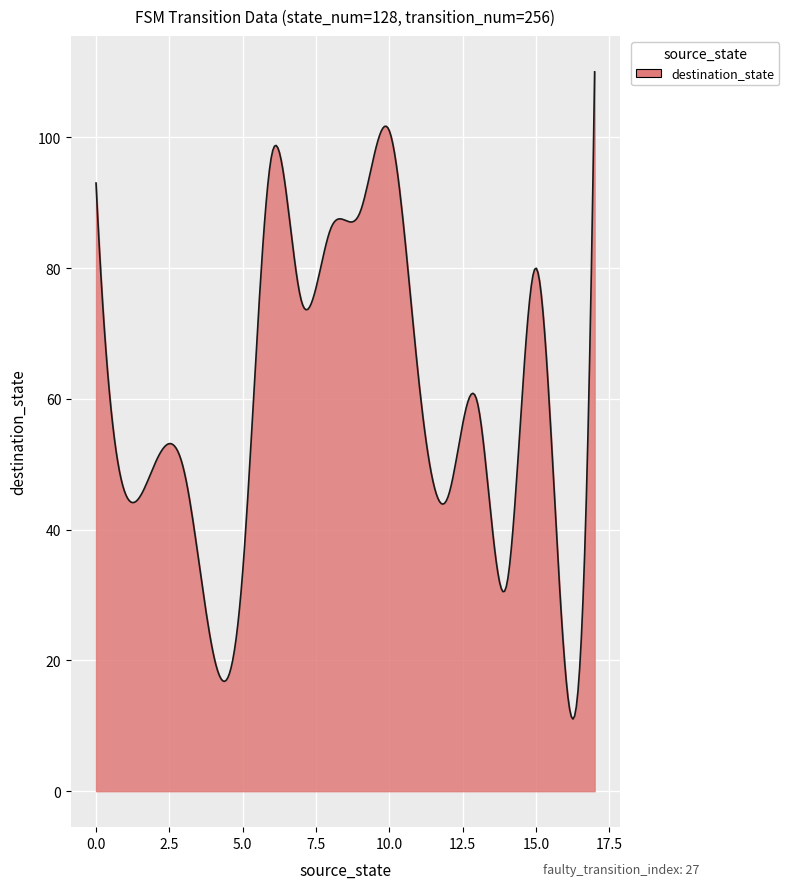

What is the maximum value shown in the chart?

110.0